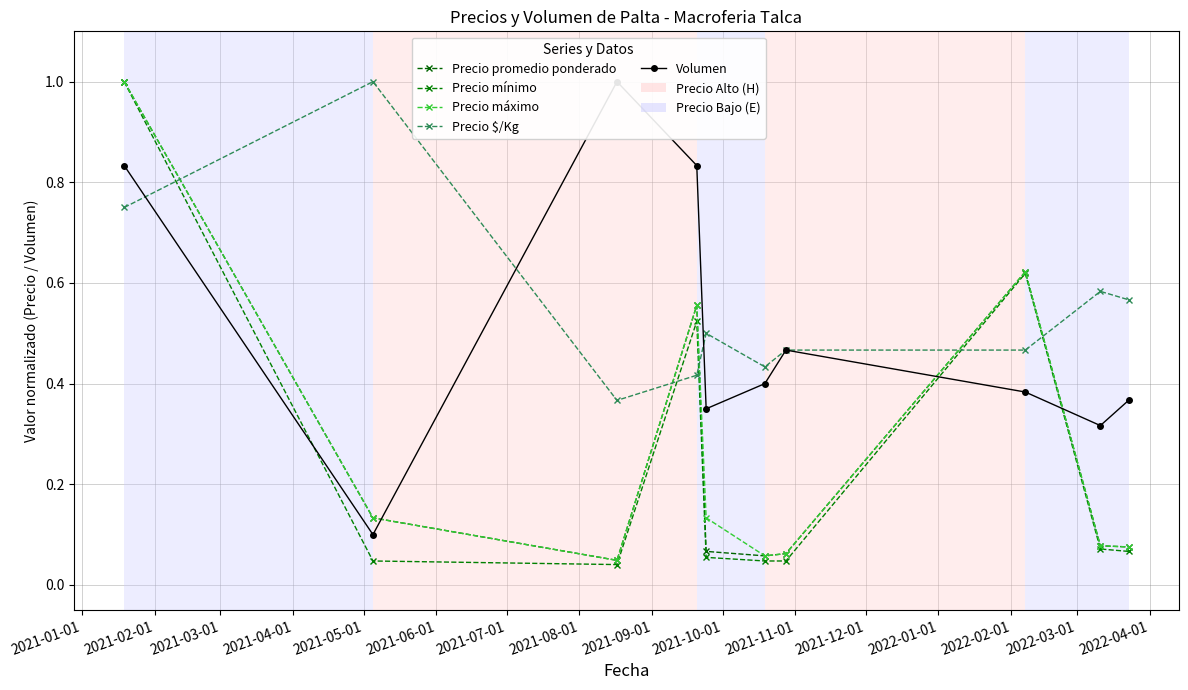

What is the average value of the Volumen series?

0.5